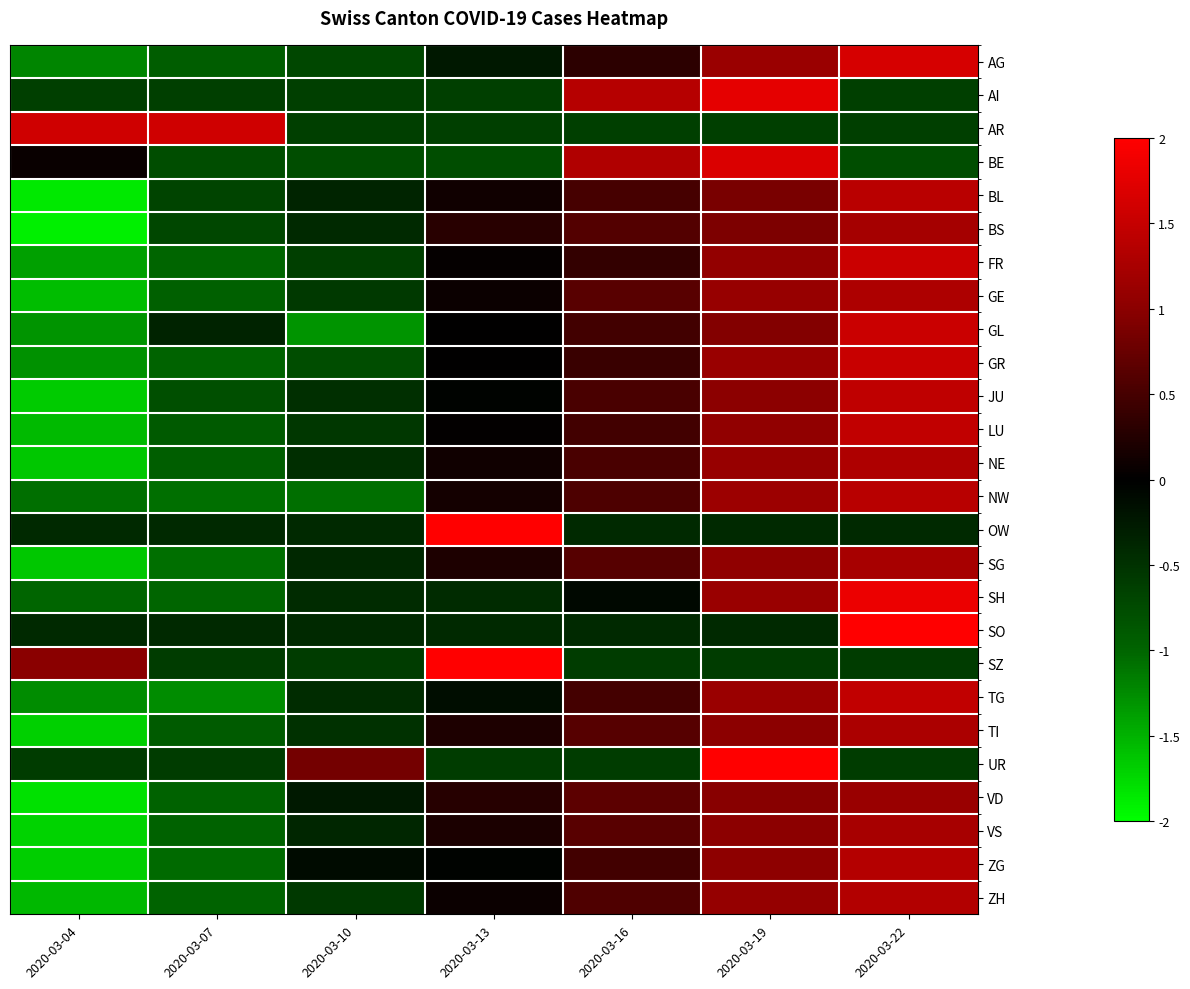

Reading left to right, list all the values displayed in this chart.

AG: 2020-03-04=-1.2	2020-03-07=-0.9	2020-03-10=-0.7	2020-03-13=-0.2	2020-03-16=0.3	2020-03-19=1.1	2020-03-22=1.7
AI: 2020-03-04=-0.6	2020-03-07=-0.6	2020-03-10=-0.6	2020-03-13=-0.6	2020-03-16=1.4	2020-03-19=1.8	2020-03-22=-0.6
AR: 2020-03-04=1.6	2020-03-07=1.6	2020-03-10=-0.6	2020-03-13=-0.6	2020-03-16=-0.6	2020-03-19=-0.6	2020-03-22=-0.6
BE: 2020-03-04=0.1	2020-03-07=-0.8	2020-03-10=-0.8	2020-03-13=-0.8	2020-03-16=1.3	2020-03-19=1.7	2020-03-22=-0.8
BL: 2020-03-04=-1.9	2020-03-07=-0.7	2020-03-10=-0.4	2020-03-13=0.1	2020-03-16=0.5	2020-03-19=0.9	2020-03-22=1.4
BS: 2020-03-04=-1.9	2020-03-07=-0.7	2020-03-10=-0.4	2020-03-13=0.3	2020-03-16=0.6	2020-03-19=0.9	2020-03-22=1.2
FR: 2020-03-04=-1.4	2020-03-07=-1.0	2020-03-10=-0.6	2020-03-13=0.0	2020-03-16=0.4	2020-03-19=1.1	2020-03-22=1.5
GE: 2020-03-04=-1.6	2020-03-07=-1.0	2020-03-10=-0.6	2020-03-13=0.1	2020-03-16=0.6	2020-03-19=1.1	2020-03-22=1.3
GL: 2020-03-04=-1.3	2020-03-07=-0.3	2020-03-10=-1.3	2020-03-13=0.0	2020-03-16=0.5	2020-03-19=0.9	2020-03-22=1.5
GR: 2020-03-04=-1.3	2020-03-07=-1.0	2020-03-10=-0.8	2020-03-13=0.0	2020-03-16=0.4	2020-03-19=1.1	2020-03-22=1.5
JU: 2020-03-04=-1.7	2020-03-07=-0.8	2020-03-10=-0.5	2020-03-13=-0.0	2020-03-16=0.5	2020-03-19=1.0	2020-03-22=1.4
LU: 2020-03-04=-1.6	2020-03-07=-0.9	2020-03-10=-0.6	2020-03-13=0.0	2020-03-16=0.5	2020-03-19=1.0	2020-03-22=1.5
NE: 2020-03-04=-1.6	2020-03-07=-0.9	2020-03-10=-0.5	2020-03-13=0.1	2020-03-16=0.5	2020-03-19=1.1	2020-03-22=1.3
NW: 2020-03-04=-1.1	2020-03-07=-1.1	2020-03-10=-1.1	2020-03-13=0.1	2020-03-16=0.6	2020-03-19=1.1	2020-03-22=1.4
OW: 2020-03-04=-0.4	2020-03-07=-0.4	2020-03-10=-0.4	2020-03-13=2.4	2020-03-16=-0.4	2020-03-19=-0.4	2020-03-22=-0.4
SG: 2020-03-04=-1.6	2020-03-07=-1.1	2020-03-10=-0.4	2020-03-13=0.2	2020-03-16=0.6	2020-03-19=1.0	2020-03-22=1.2
SH: 2020-03-04=-1.0	2020-03-07=-1.0	2020-03-10=-0.4	2020-03-13=-0.4	2020-03-16=-0.1	2020-03-19=1.1	2020-03-22=1.8
SO: 2020-03-04=-0.4	2020-03-07=-0.4	2020-03-10=-0.4	2020-03-13=-0.4	2020-03-16=-0.4	2020-03-19=-0.4	2020-03-22=2.4
SZ: 2020-03-04=1.0	2020-03-07=-0.6	2020-03-10=-0.6	2020-03-13=2.0	2020-03-16=-0.6	2020-03-19=-0.6	2020-03-22=-0.6
TG: 2020-03-04=-1.3	2020-03-07=-1.3	2020-03-10=-0.4	2020-03-13=-0.1	2020-03-16=0.5	2020-03-19=1.1	2020-03-22=1.5
TI: 2020-03-04=-1.7	2020-03-07=-0.9	2020-03-10=-0.5	2020-03-13=0.2	2020-03-16=0.6	2020-03-19=1.0	2020-03-22=1.3
UR: 2020-03-04=-0.6	2020-03-07=-0.6	2020-03-10=0.8	2020-03-13=-0.6	2020-03-16=-0.6	2020-03-19=2.1	2020-03-22=-0.6
VD: 2020-03-04=-1.8	2020-03-07=-1.0	2020-03-10=-0.3	2020-03-13=0.3	2020-03-16=0.7	2020-03-19=1.0	2020-03-22=1.1
VS: 2020-03-04=-1.7	2020-03-07=-1.0	2020-03-10=-0.4	2020-03-13=0.2	2020-03-16=0.6	2020-03-19=1.0	2020-03-22=1.2
ZG: 2020-03-04=-1.7	2020-03-07=-1.0	2020-03-10=-0.1	2020-03-13=-0.0	2020-03-16=0.5	2020-03-19=1.0	2020-03-22=1.3
ZH: 2020-03-04=-1.5	2020-03-07=-1.0	2020-03-10=-0.6	2020-03-13=0.1	2020-03-16=0.6	2020-03-19=1.1	2020-03-22=1.3